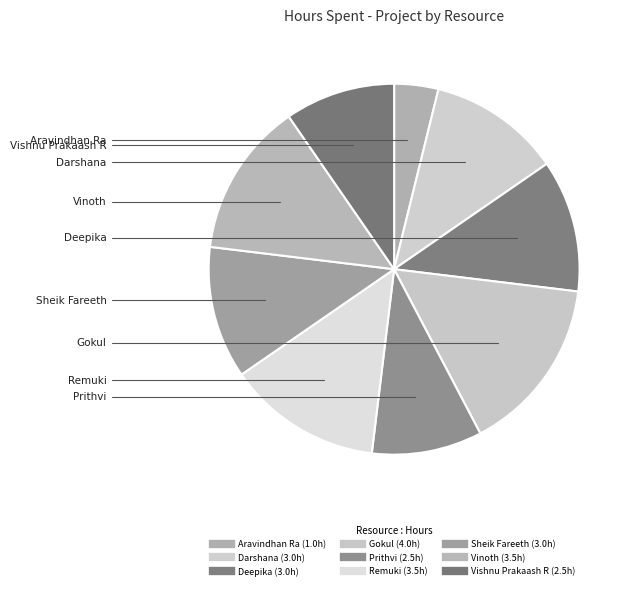

What percentage is NOT represented by Sheik Fareeth?

88.5%